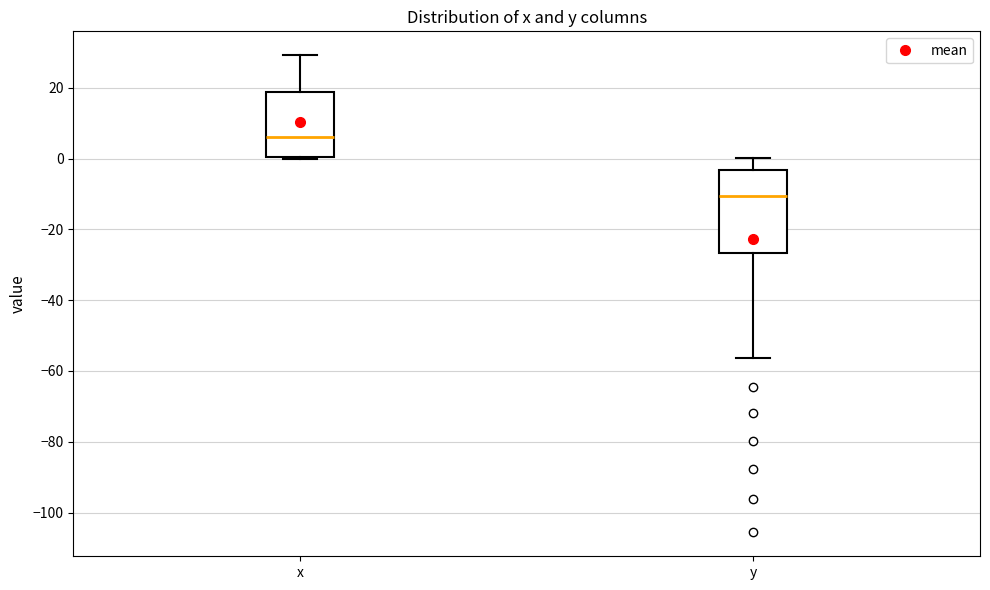

Where does the upper whisker of the box for y end on the y-axis? The values are not printed on the chart, so give them approximately, as read against the axis.

0